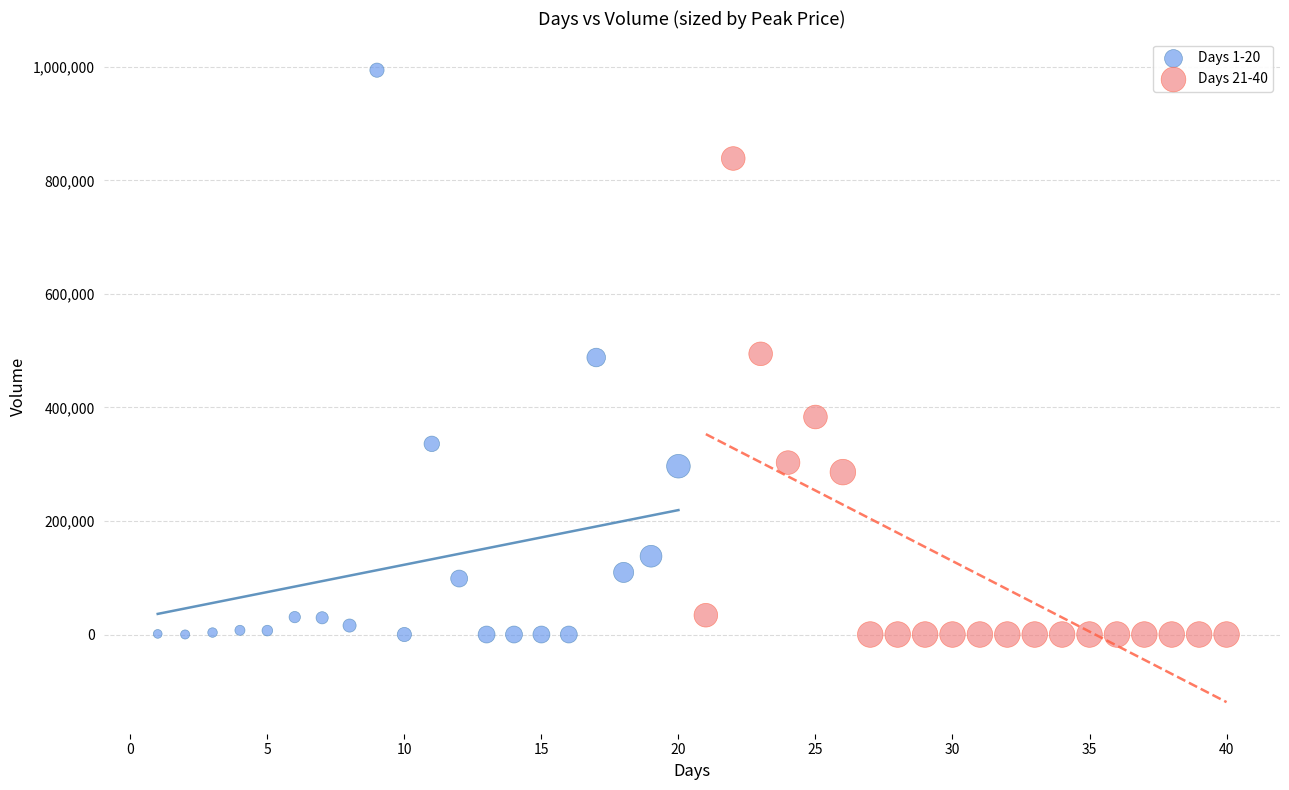

Which series contains the highest Y value?

Days 1-20